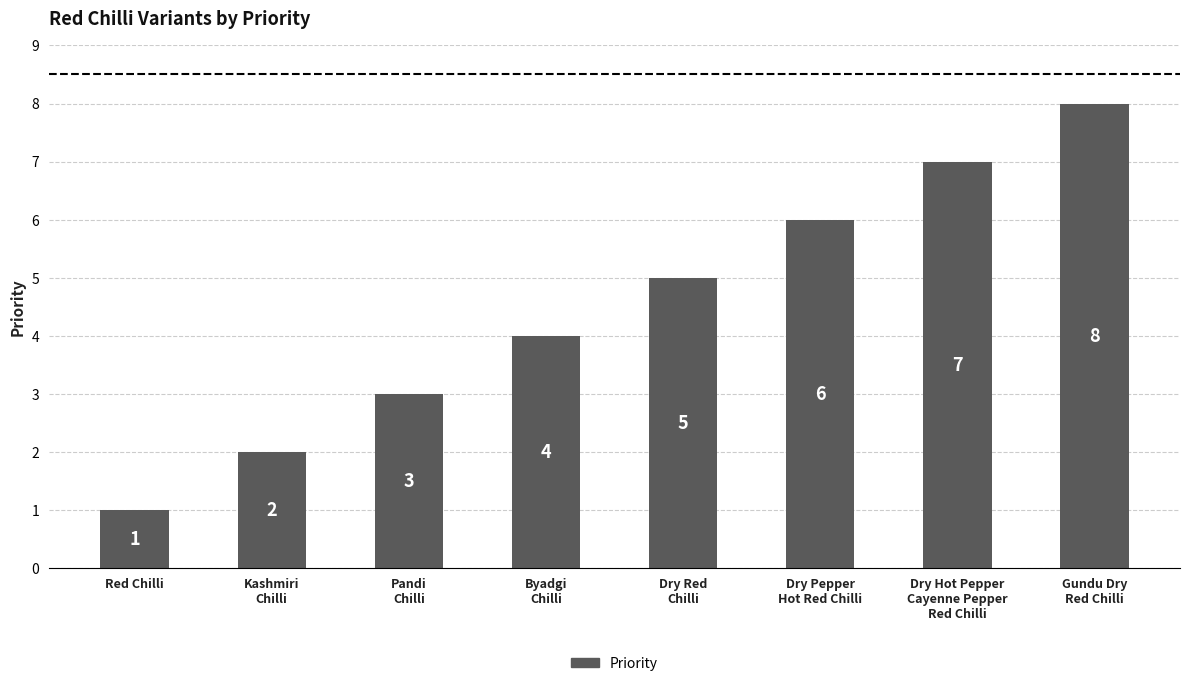

At which label is the value closest to 4?

Byadgi
Chilli